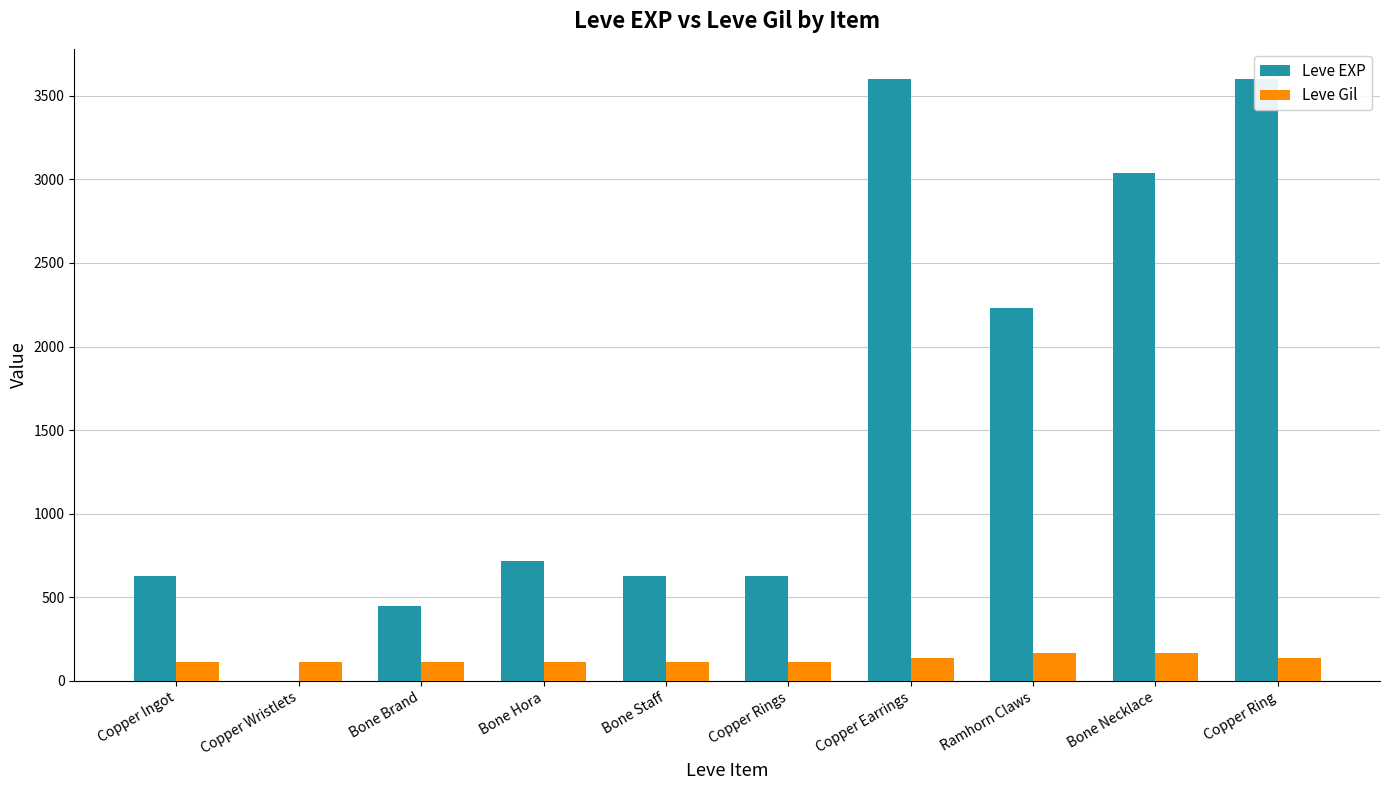

Where does the Leve Gil series first go above 116?

Copper Earrings